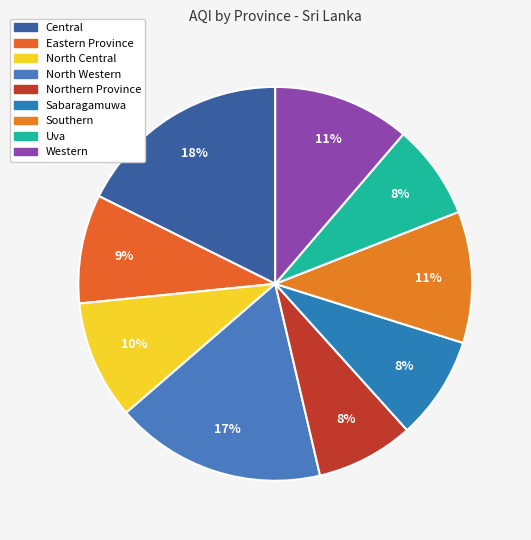

To the nearest percent, what is the average slice percentage?

11%